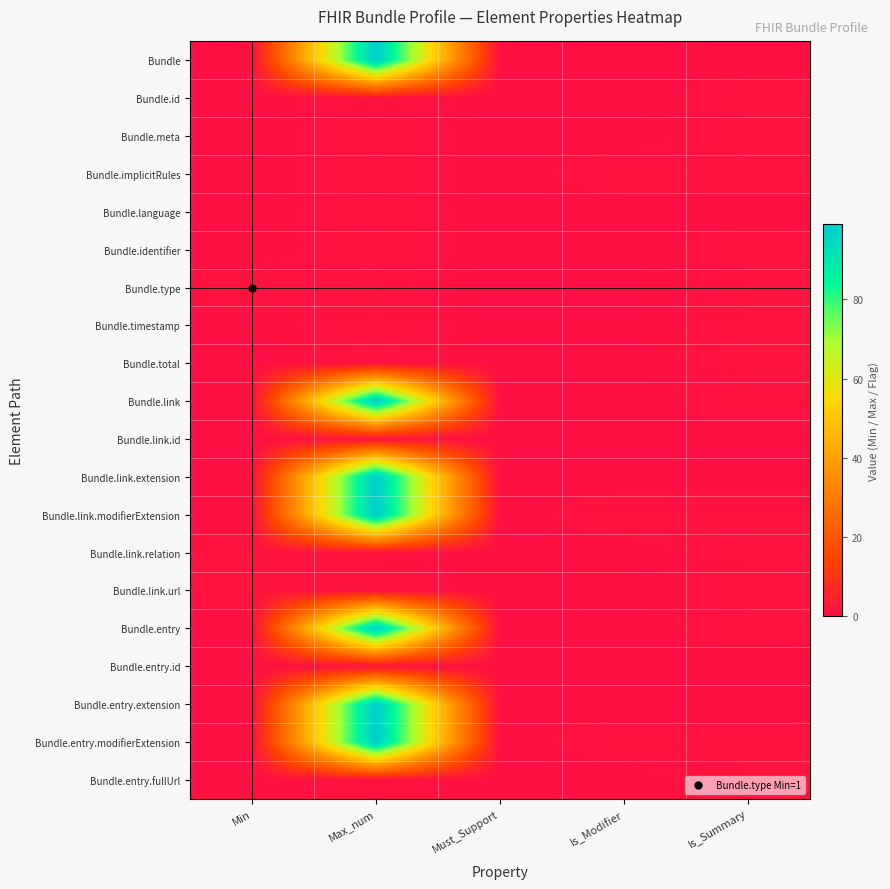

How many categories are shown in the chart?

5